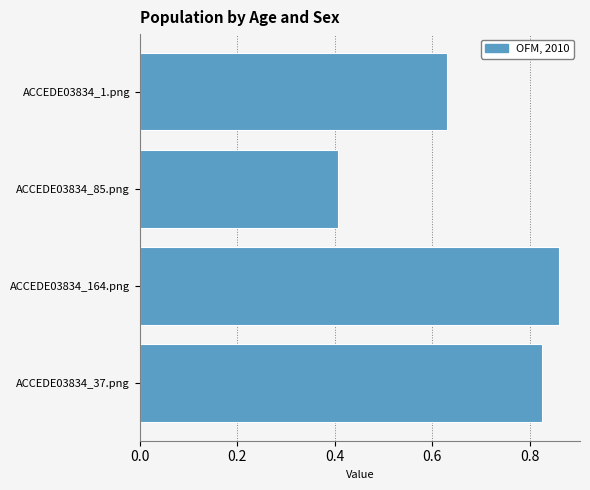

Where is the data nearest to the value 0?

ACCEDE03834_85.png